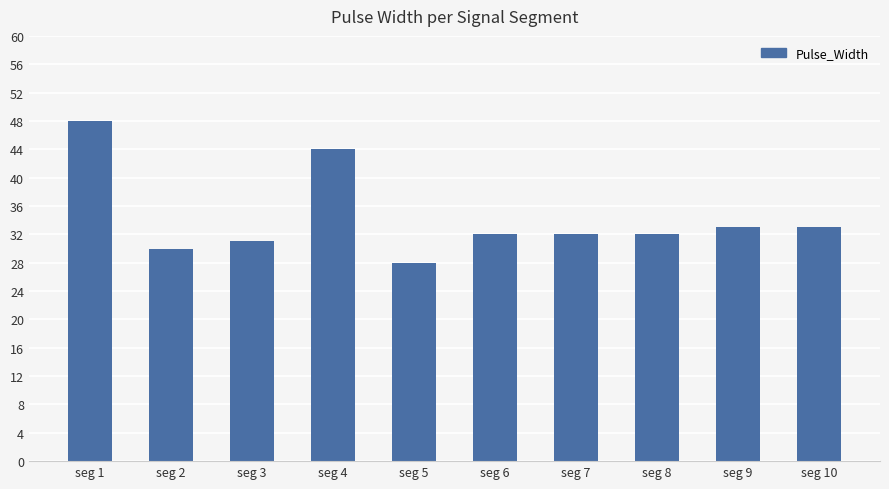

The value at seg 5 is 28. True or false?

True